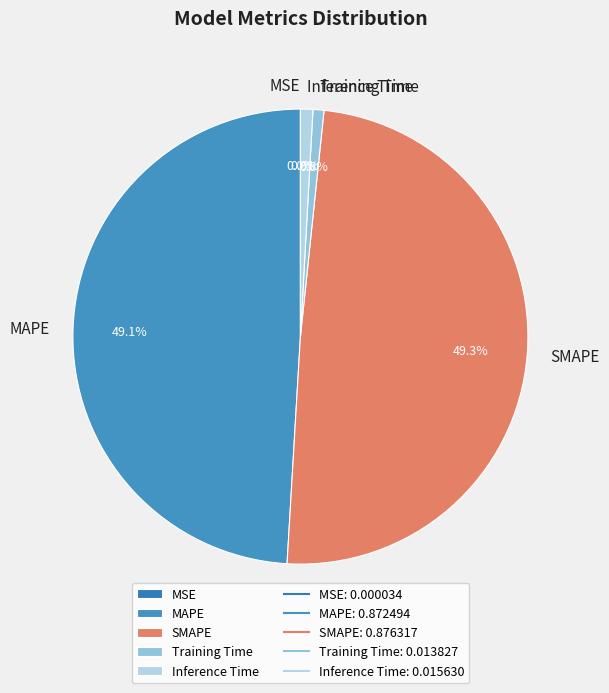

Is Training Time the majority of the pie?

No